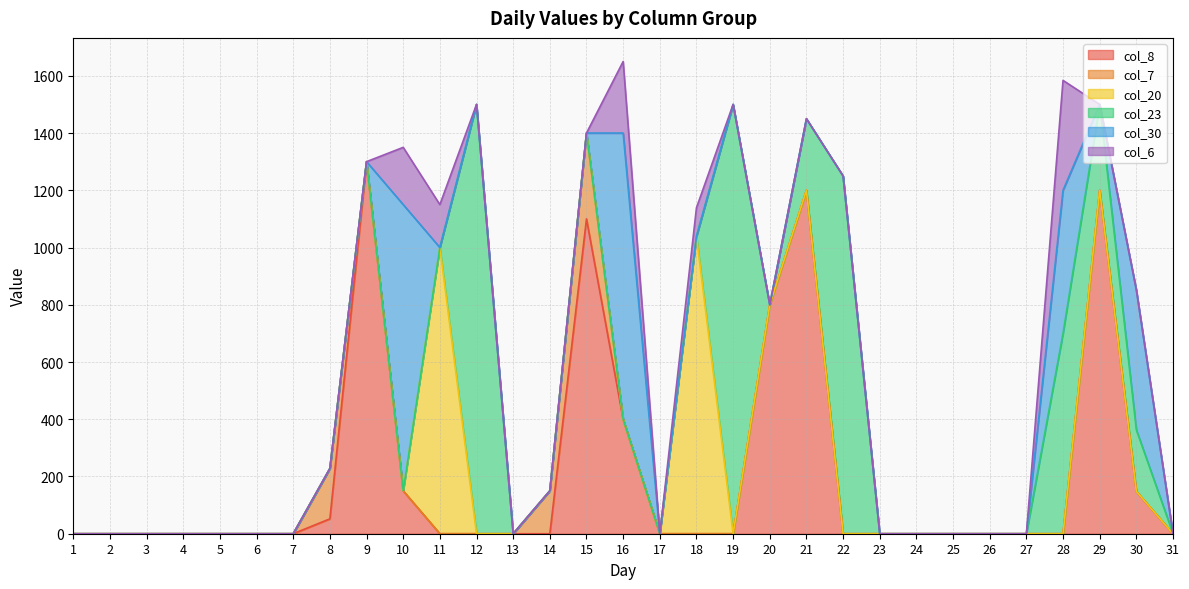

At which category does the chart reach its minimum across all series?

1